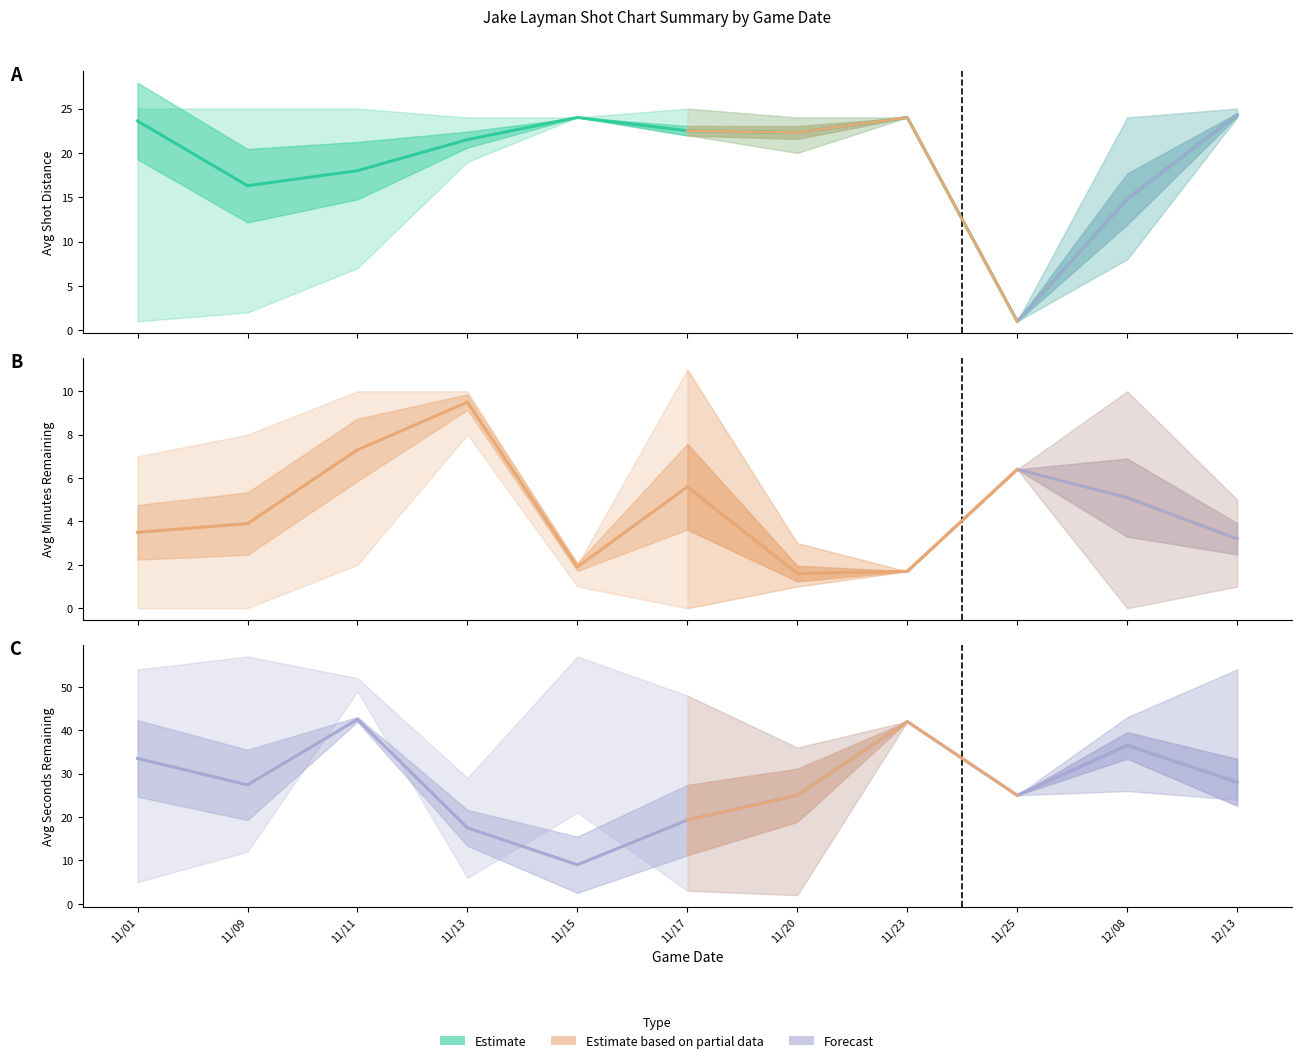

Where is the first local minimum for Avg Seconds Remaining?

11/09